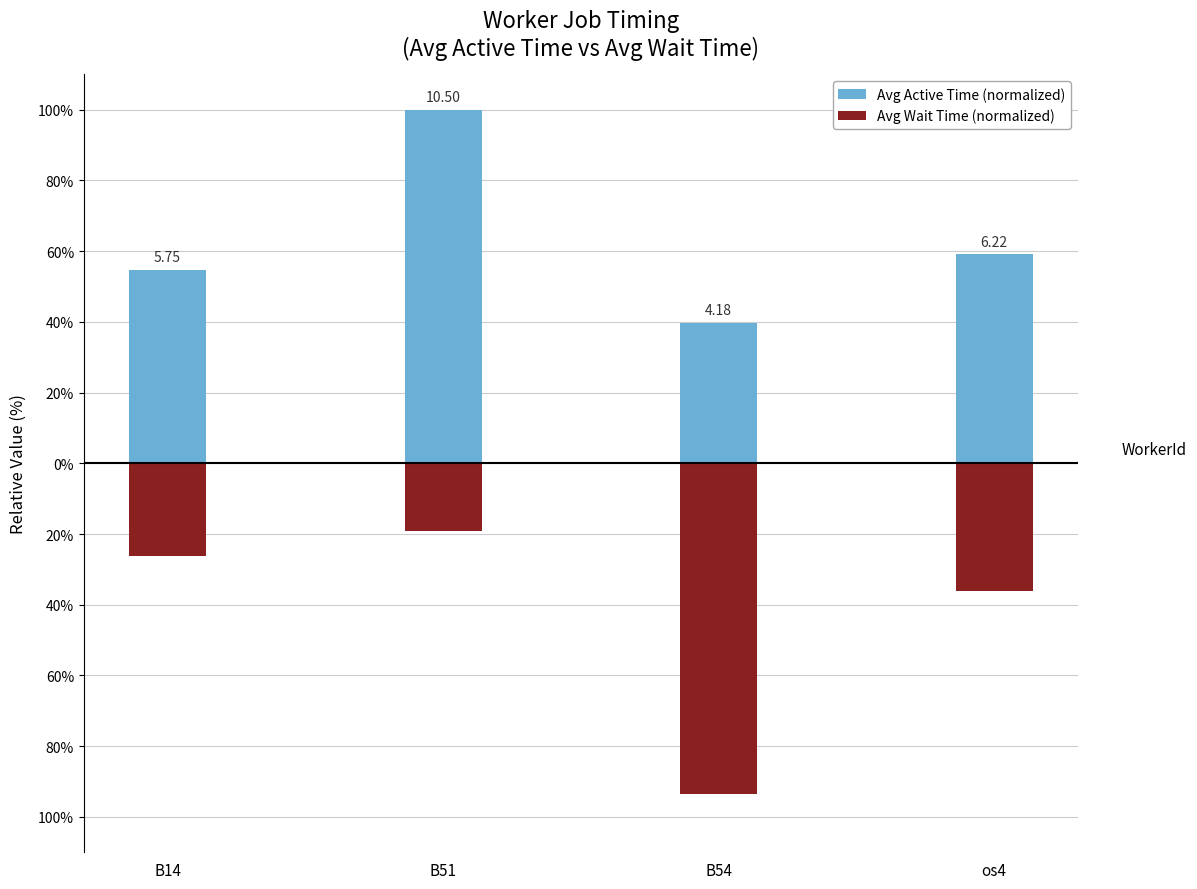

Reading left to right, what are all the values shown in this chart?

Avg Active Time (normalized): 54.8	100.0	39.8	59.2
Avg Wait Time (normalized): -26.2	-19.0	-93.5	-36.0